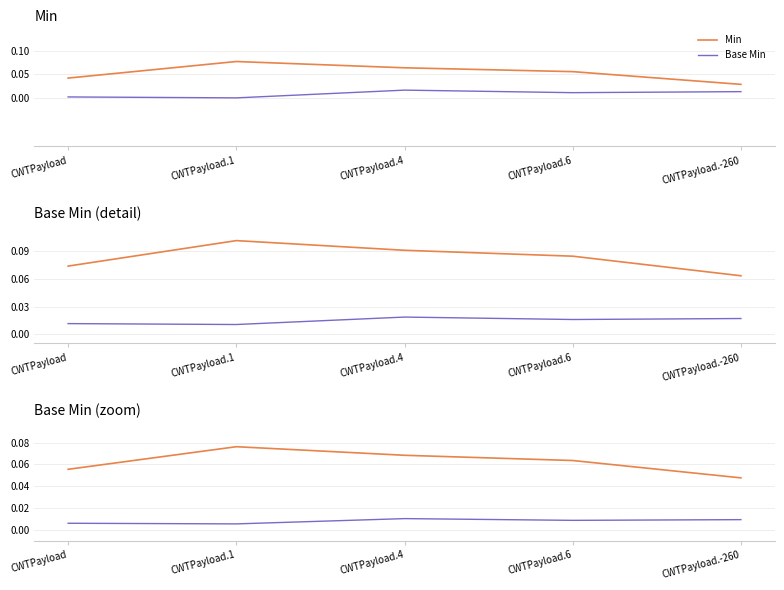

How many series are shown in this chart?

2